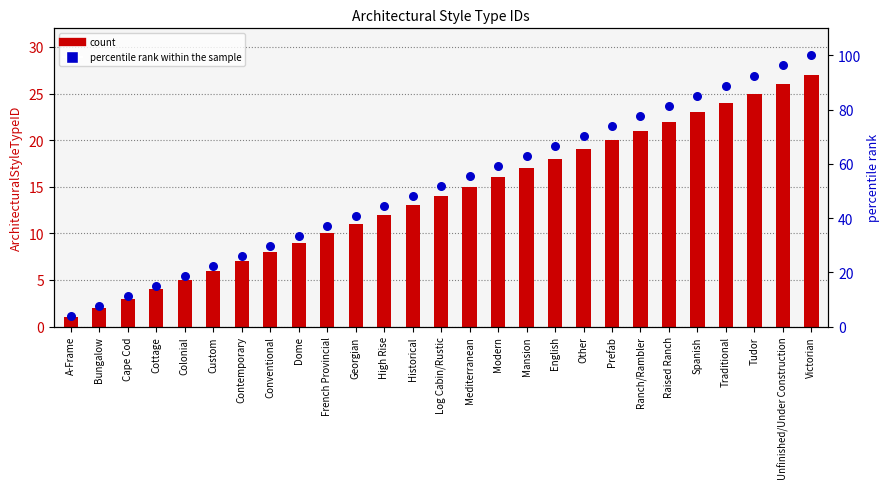

What are all the series names shown in the legend?

count, percentile rank within the sample